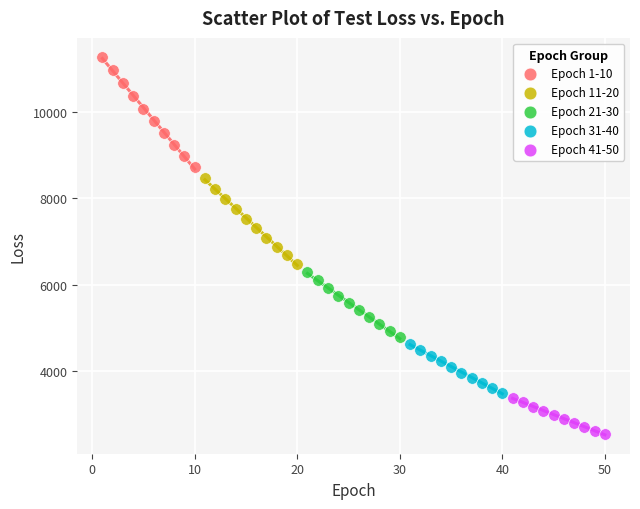

Which series contains the lowest Y value?

Epoch 41-50